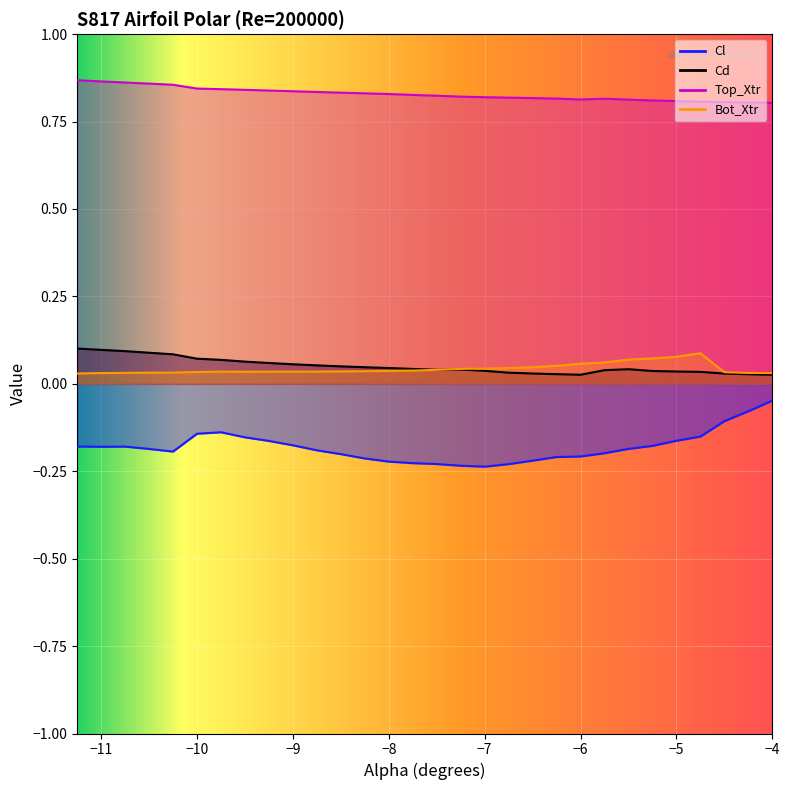

What is the value of the Top_Xtr point at the 11th from the left?

0.8